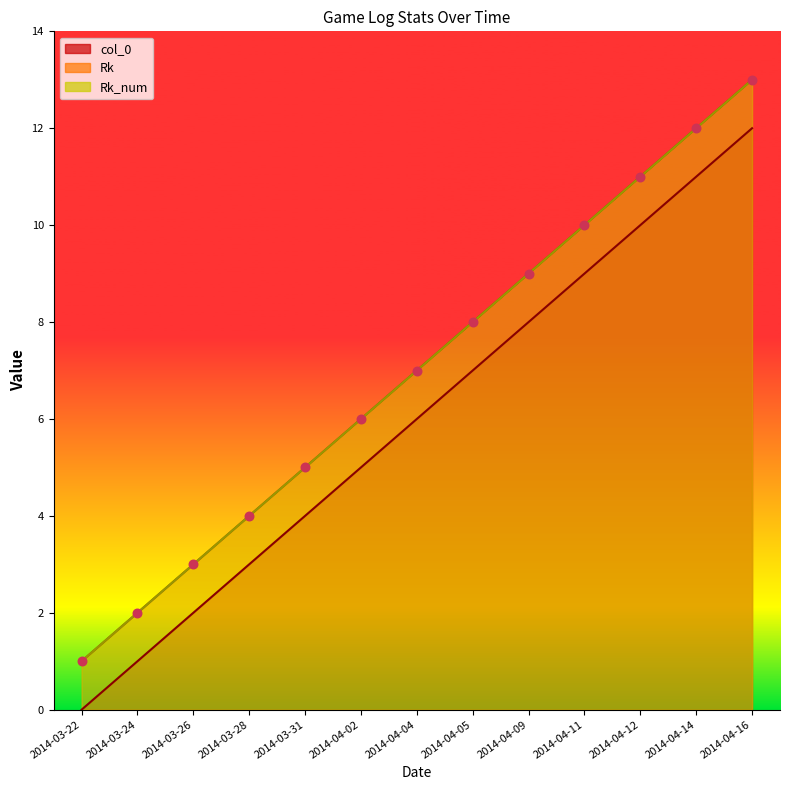

At how many categories does at least one series exceed 7?

6